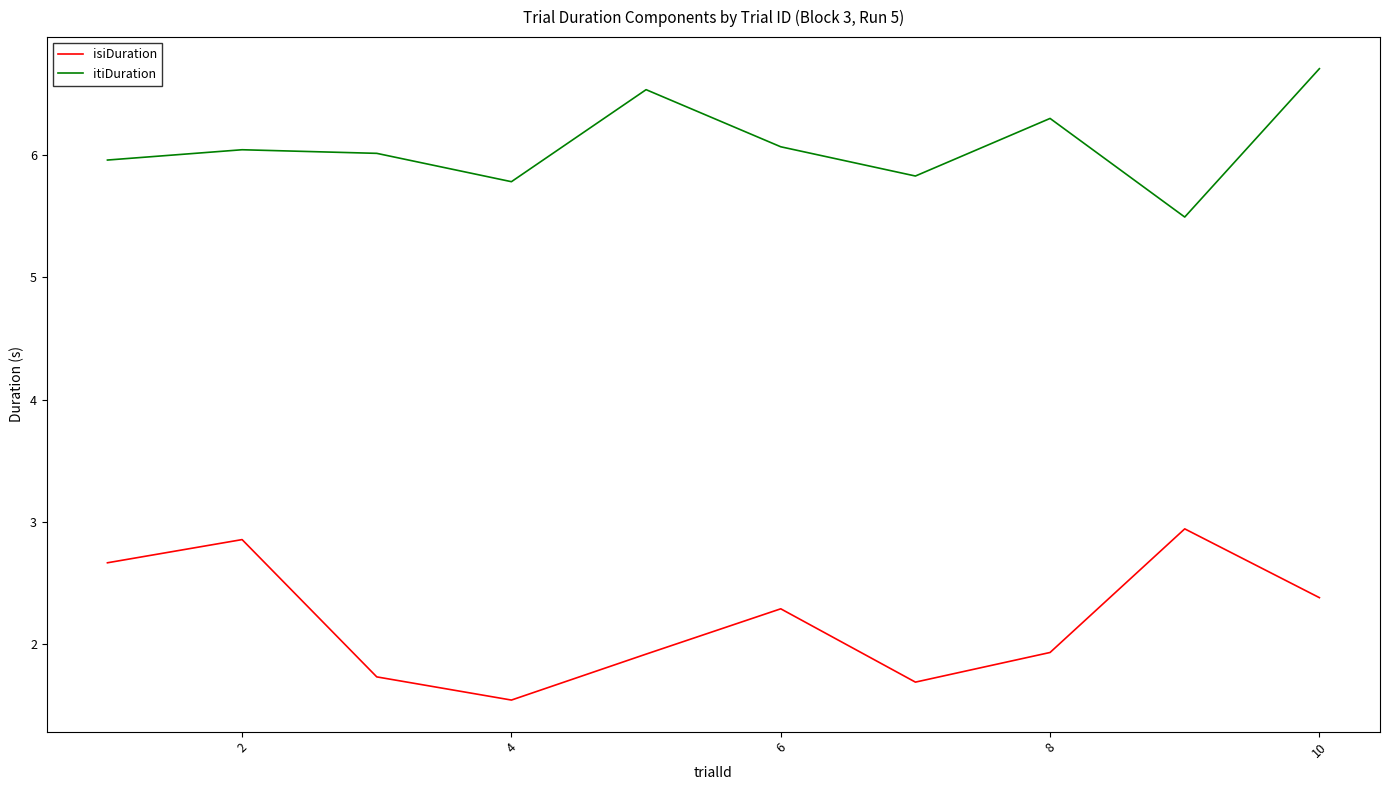

True or false: isiDuration and itiDuration intersect in this chart.

False